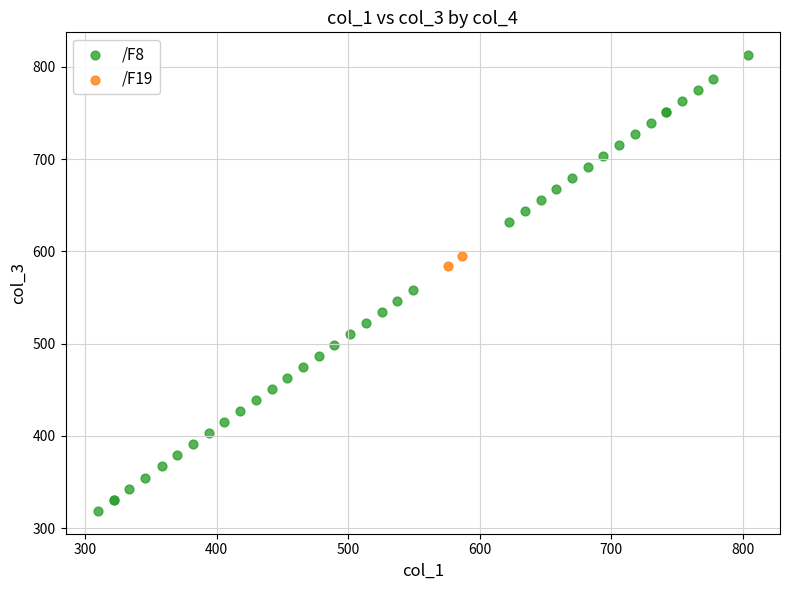

What are all the series names shown in the legend?

/F8, /F19